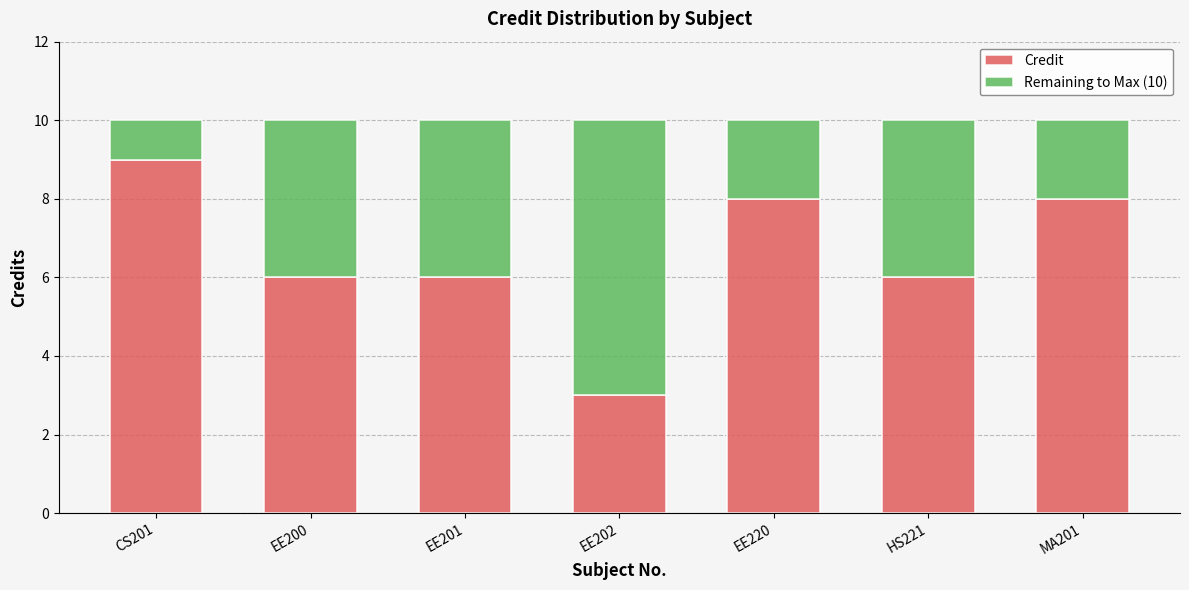

Is it true that Credit equals 3 at EE202?

True